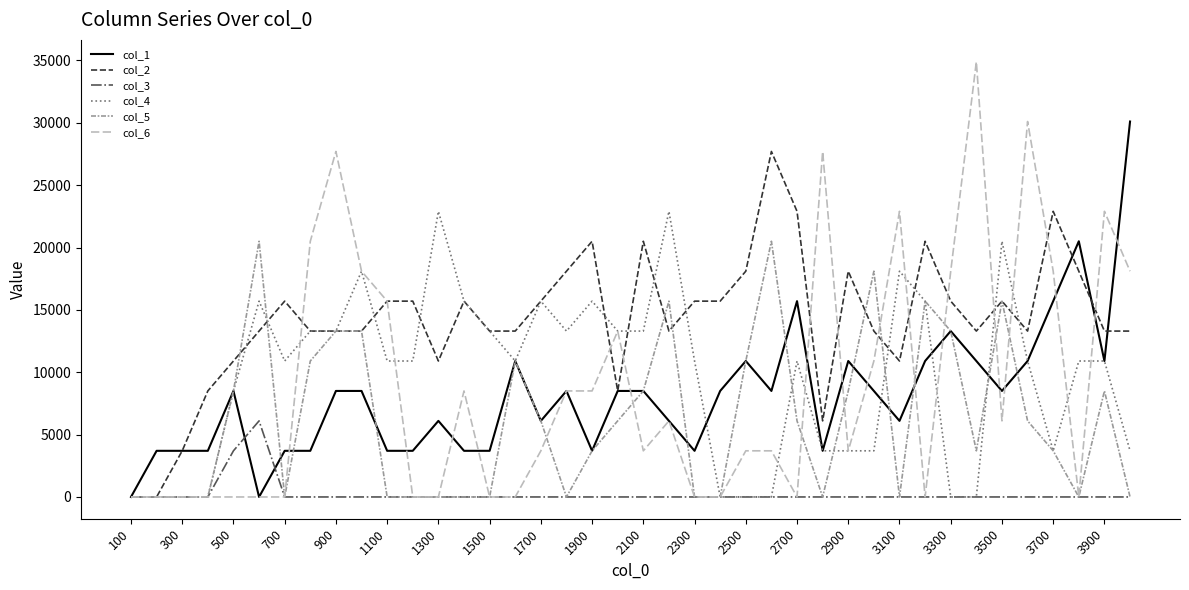

Does the chart have visible grid lines?

No